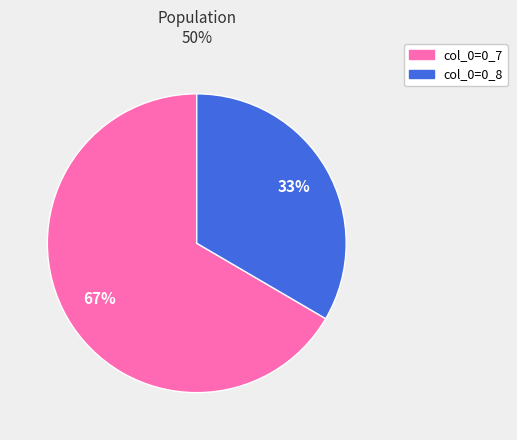

To the nearest percent, what is the average slice percentage?

50%